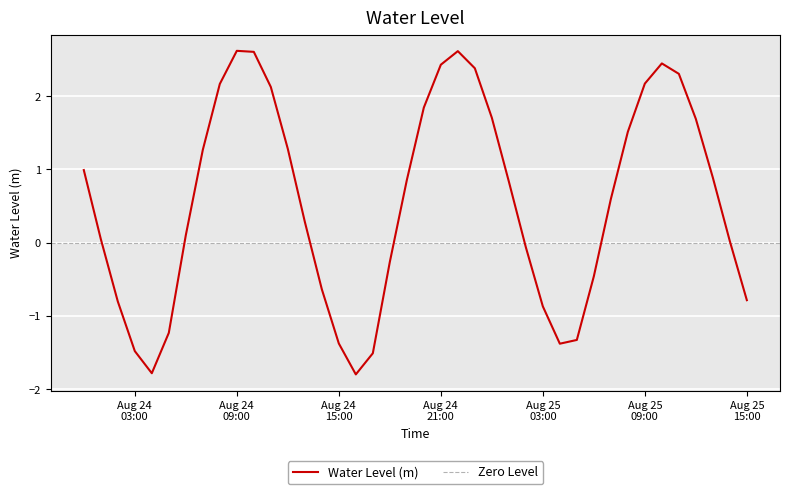

Which label corresponds to the largest value in the chart?

Aug 24 09:00